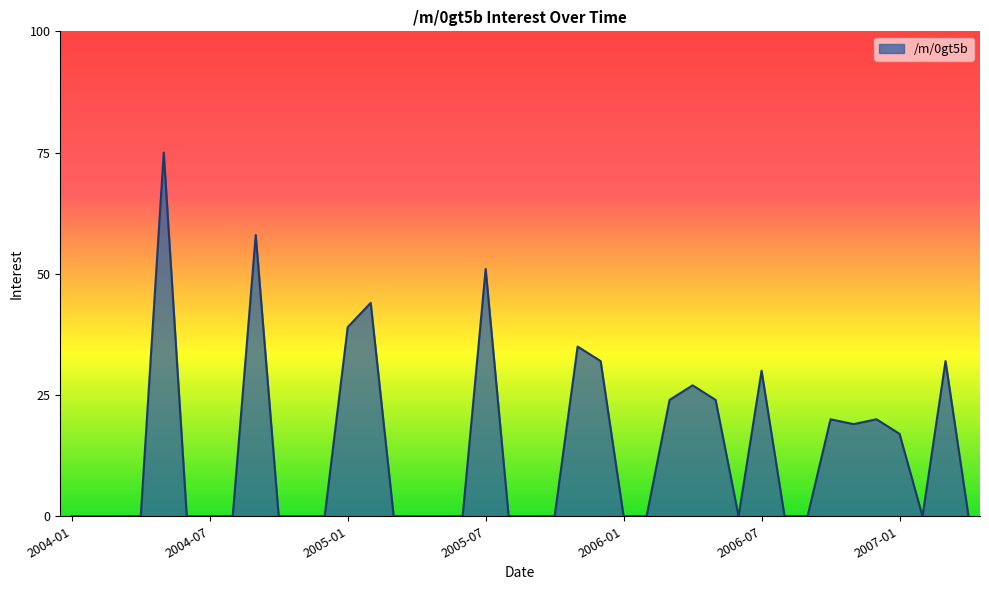

True or false: the data has more than 2 interior local peaks.

True